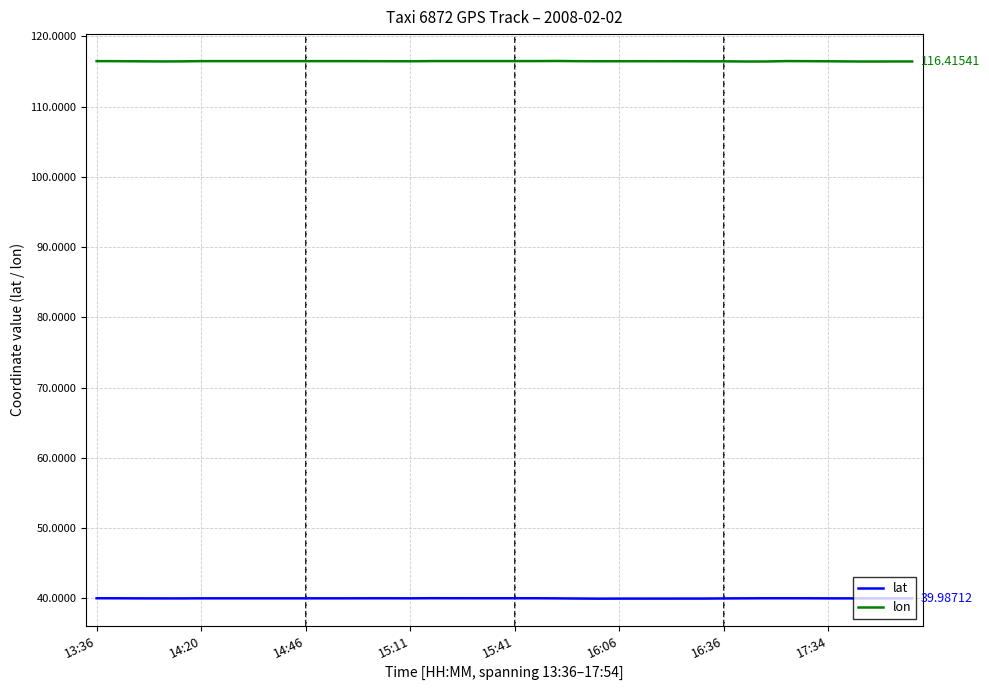

True or false: lat and lon cross at least once.

False